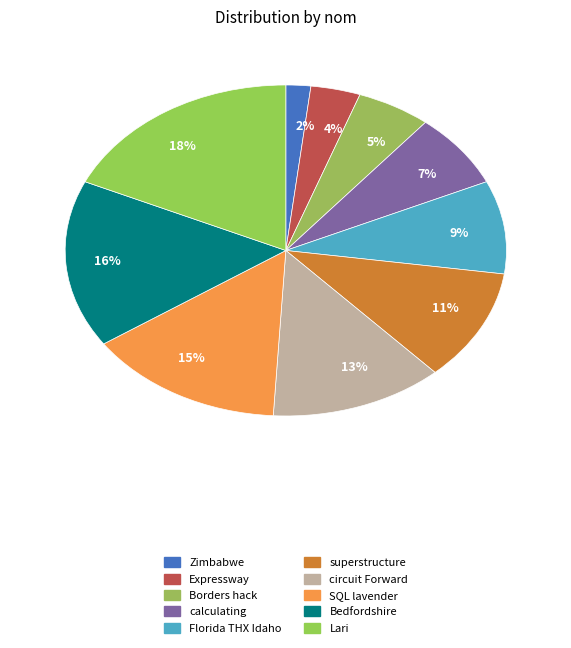

To the nearest percent, what is the average slice percentage?

10%